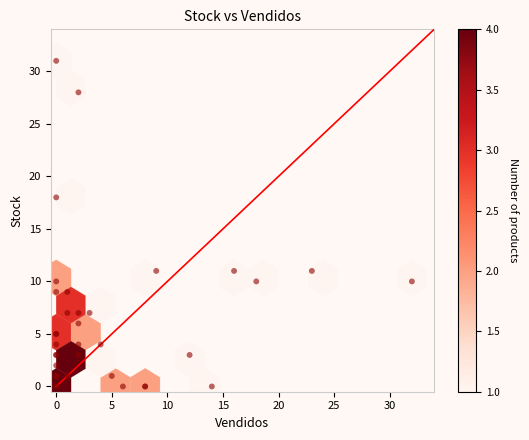

What Y value in the scatter plot is closest to 15?

18